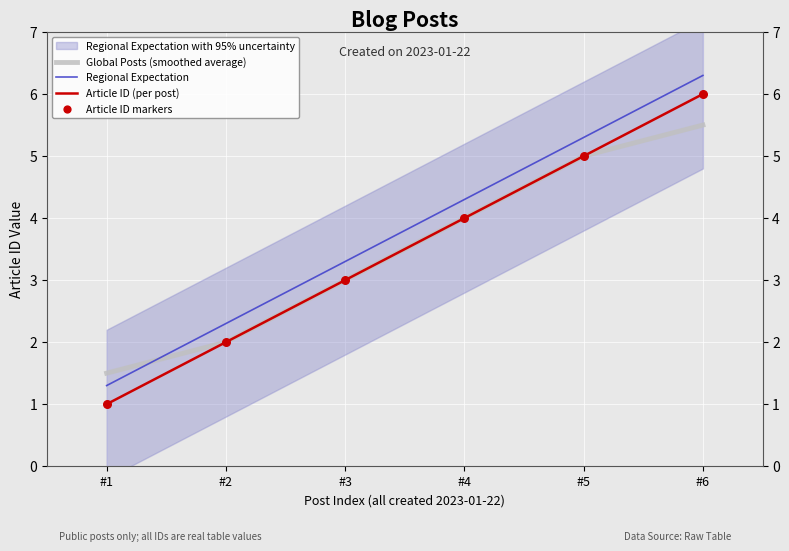

Is the value of Regional Expectation at #1 greater than the value of Article ID markers at #6?

No